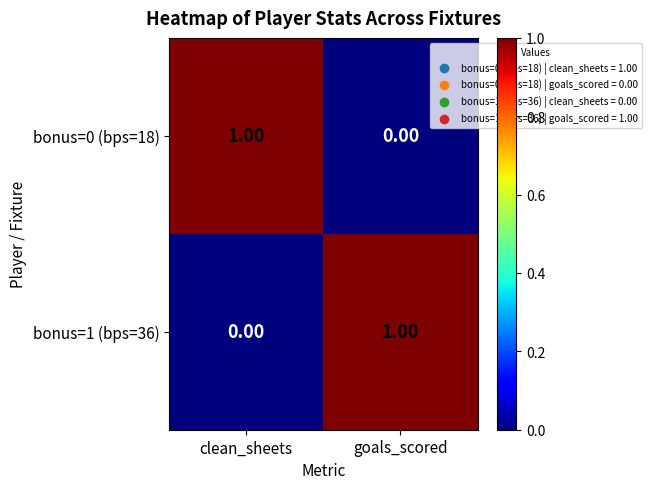

List the labels in order of bonus=1 (bps=36) value, largest first.

goals_scored, clean_sheets